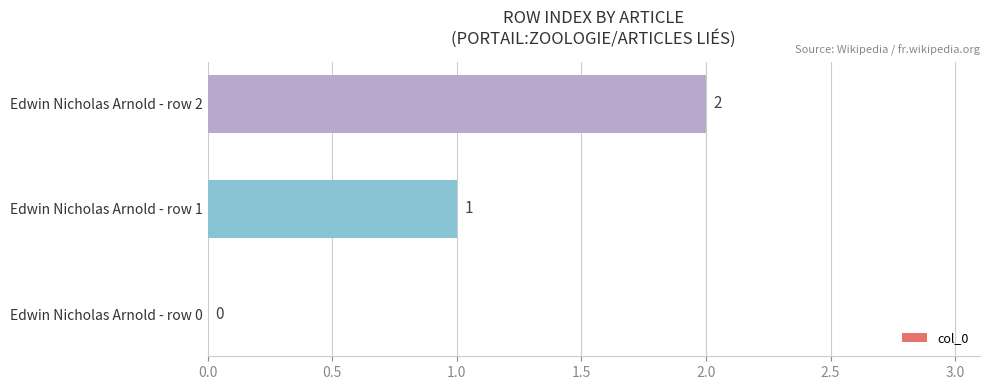

True or false: the data shows 2 at Edwin Nicholas Arnold - row 1.

False